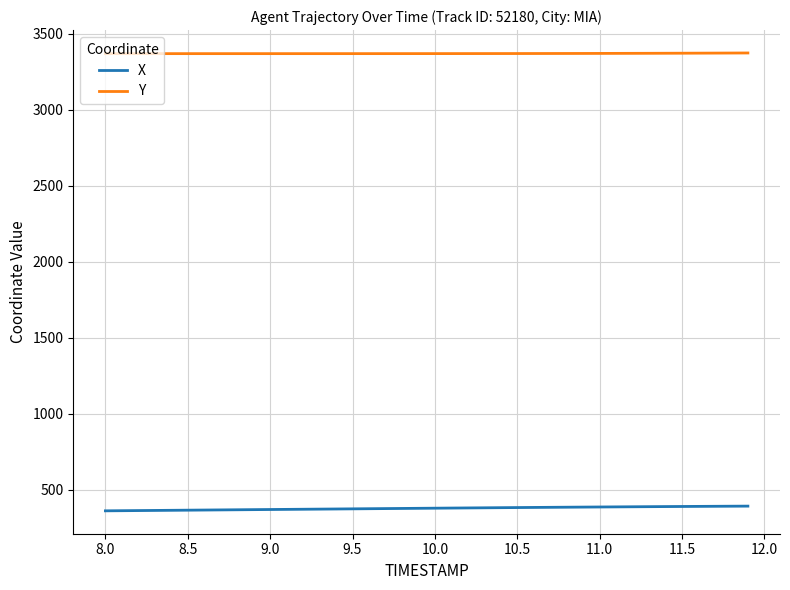

What is the smallest value displayed?

360.6